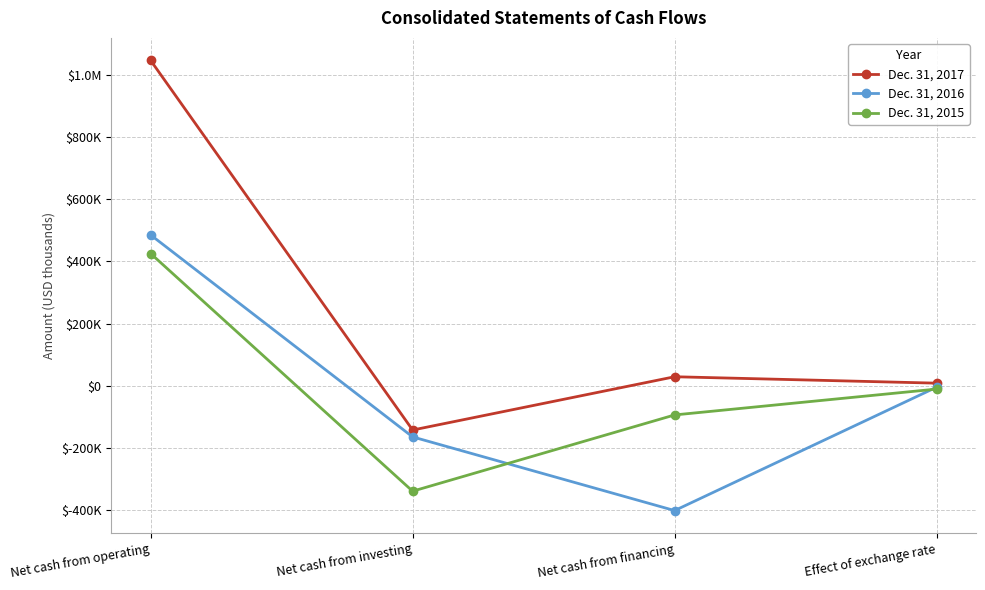

Reading right to left, transcribe all the data shown in this chart.

Dec. 31, 2017: Effect of exchange rate=8222	Net cash from financing=28860	Net cash from investing=-142434	Net cash from operating=1045787
Dec. 31, 2016: Effect of exchange rate=-4637	Net cash from financing=-401331	Net cash from investing=-164532	Net cash from operating=484772
Dec. 31, 2015: Effect of exchange rate=-10732	Net cash from financing=-93913	Net cash from investing=-339039	Net cash from operating=424985